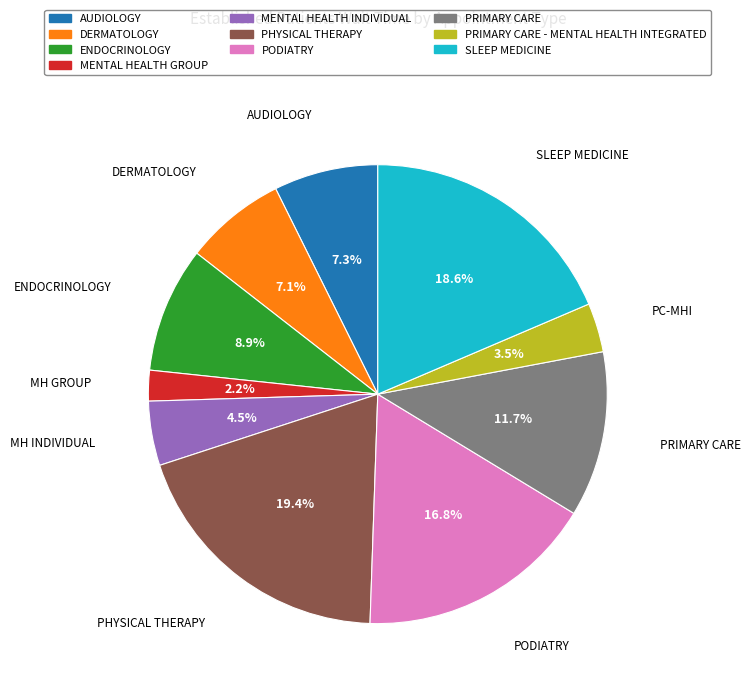

Which has a higher value, PRIMARY CARE or PODIATRY?

PODIATRY